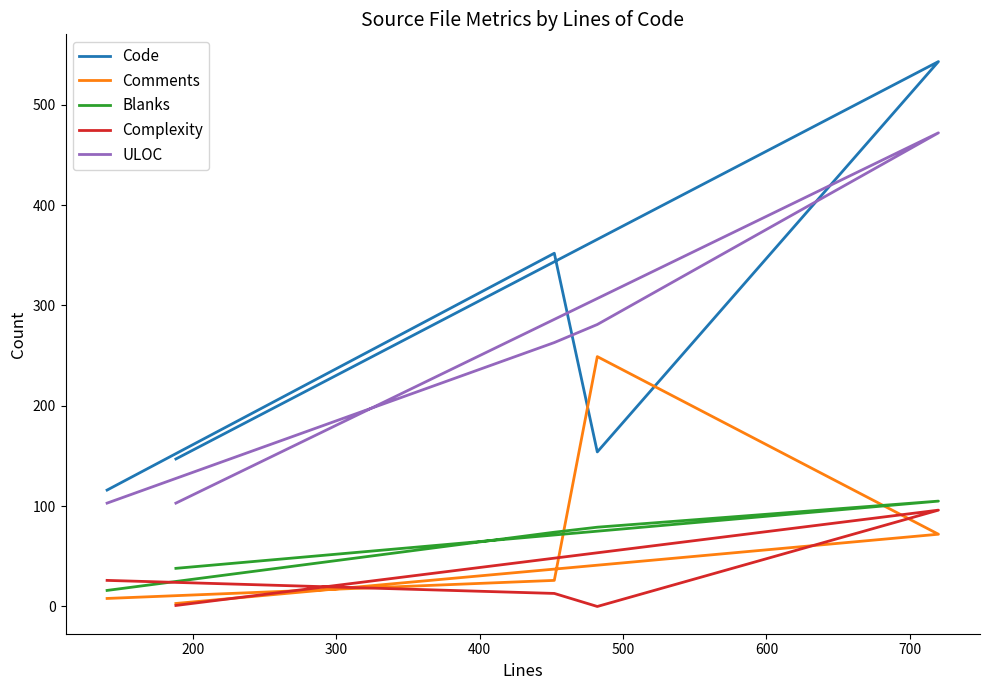

How many data points in Blanks are less than 74?

2